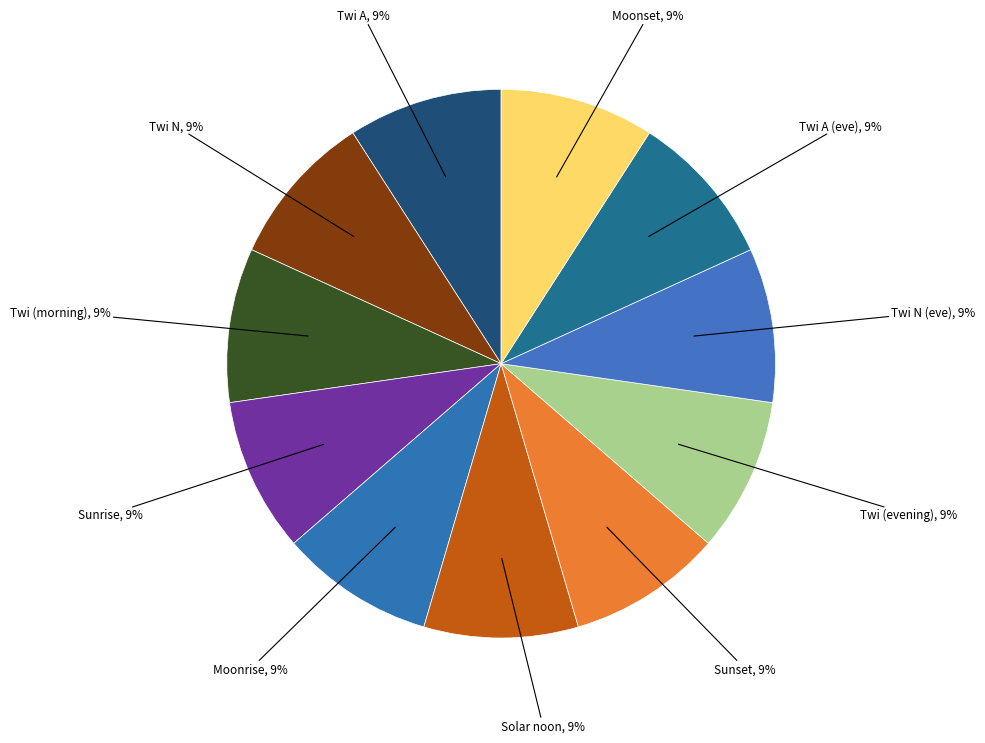

Is there any slice that represents more than half of the pie?

No